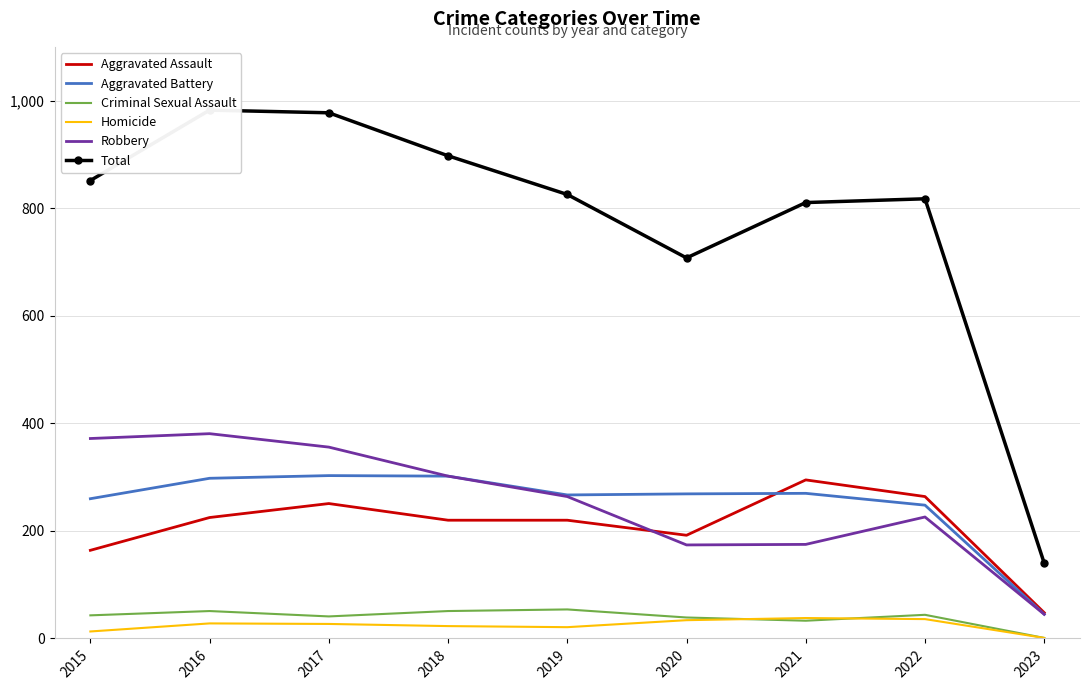

Which series has the largest total across all categories?

Total